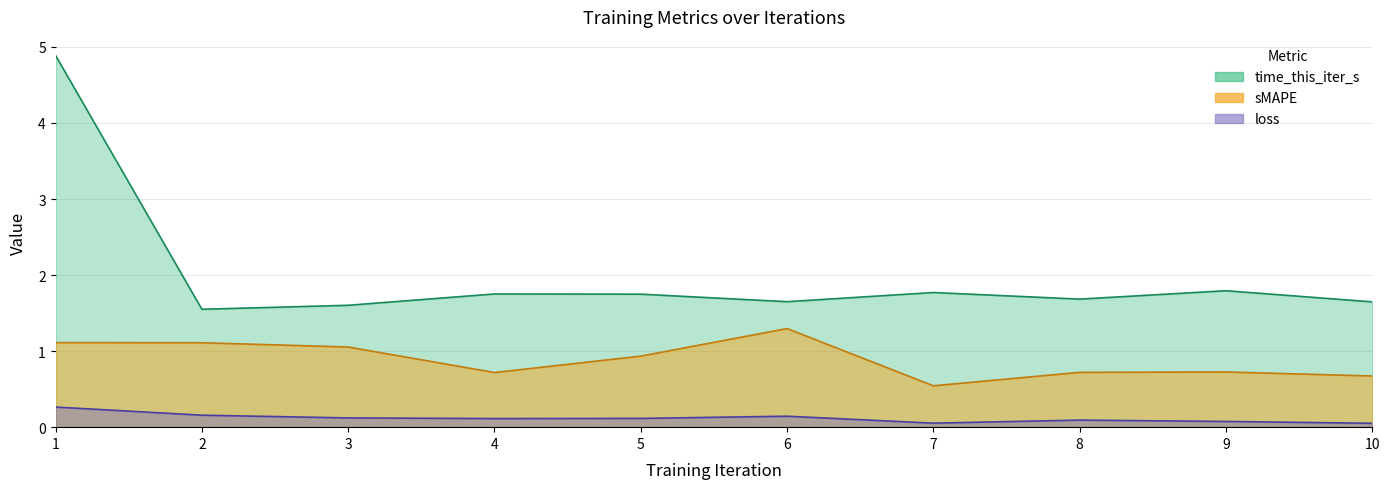

Which category has the lowest value in the loss series?

10